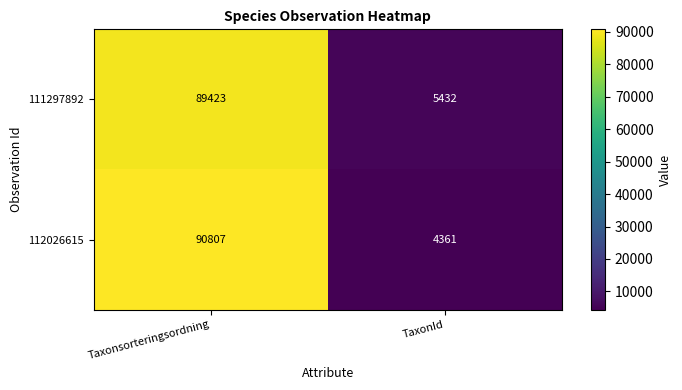

Reading left to right, list all the values displayed in this chart.

111297892: 89423	5432
112026615: 90807	4361